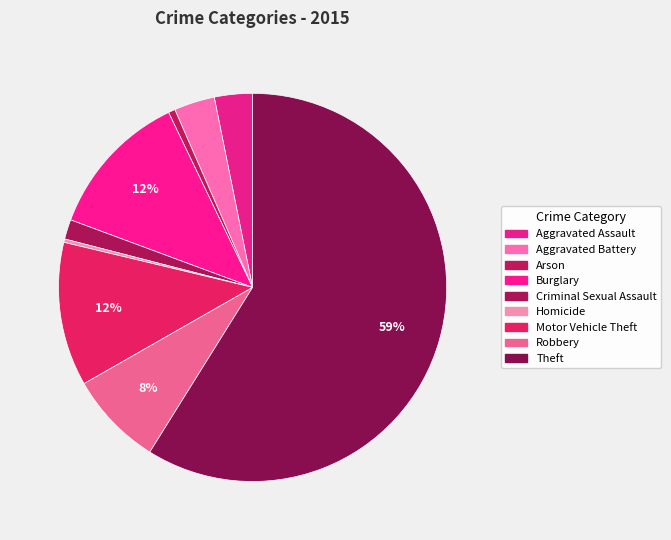

What is the largest slice in the pie chart?

Theft